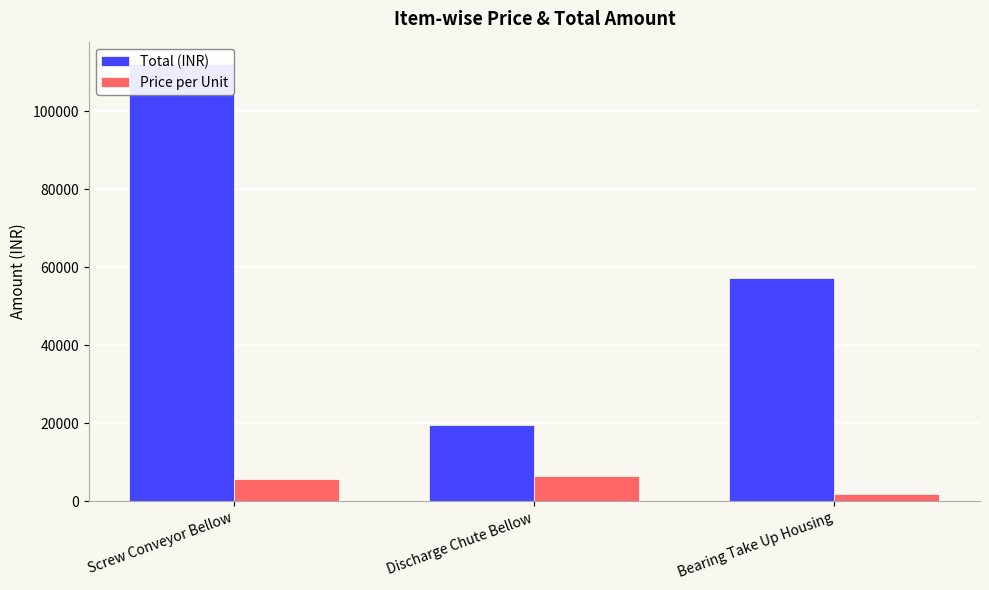

Count the Total (INR) values in the range 19563 to 112280.

3